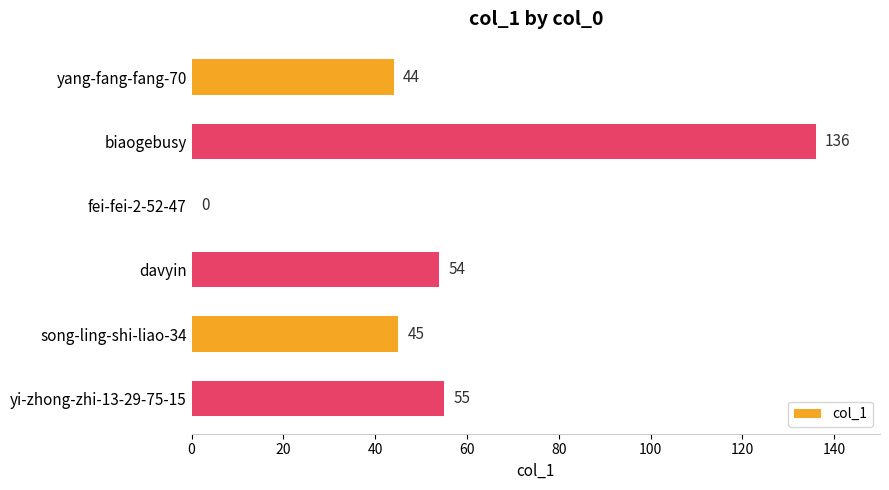

True or false: the data shows 84 at davyin.

False